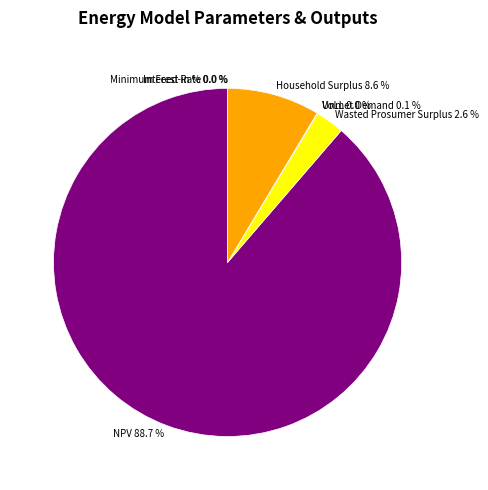

To the nearest percent, what percentage of the pie is Household Surplus?

9%